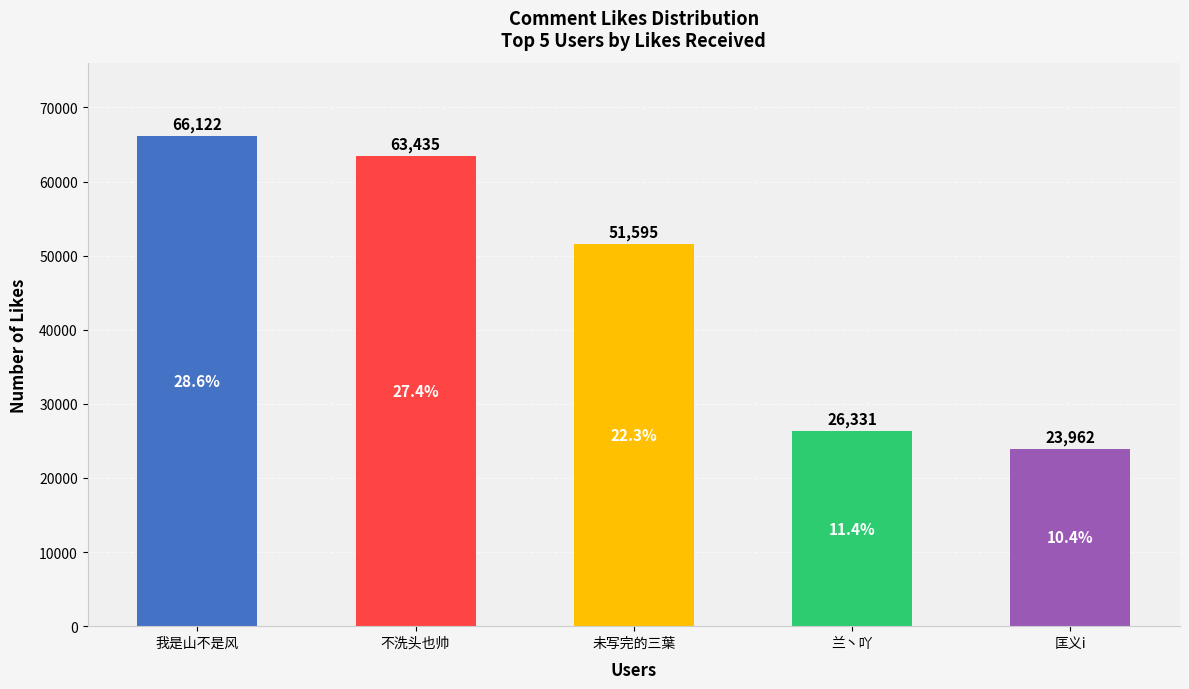

At which label does the data first exceed 51595?

我是山不是风